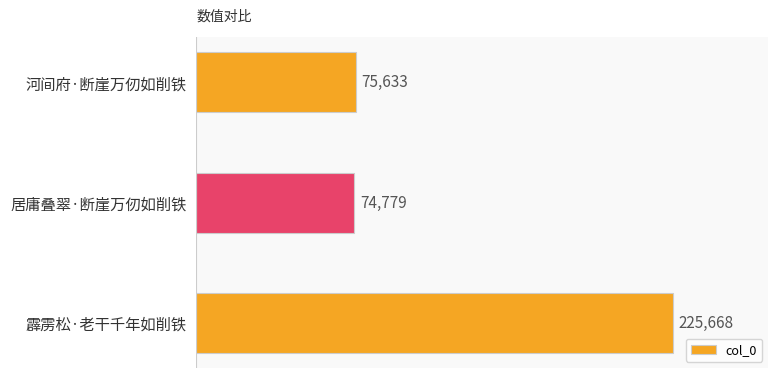

True or false: the data shows 111709 at 霹雳松·老干千年如削铁.

False